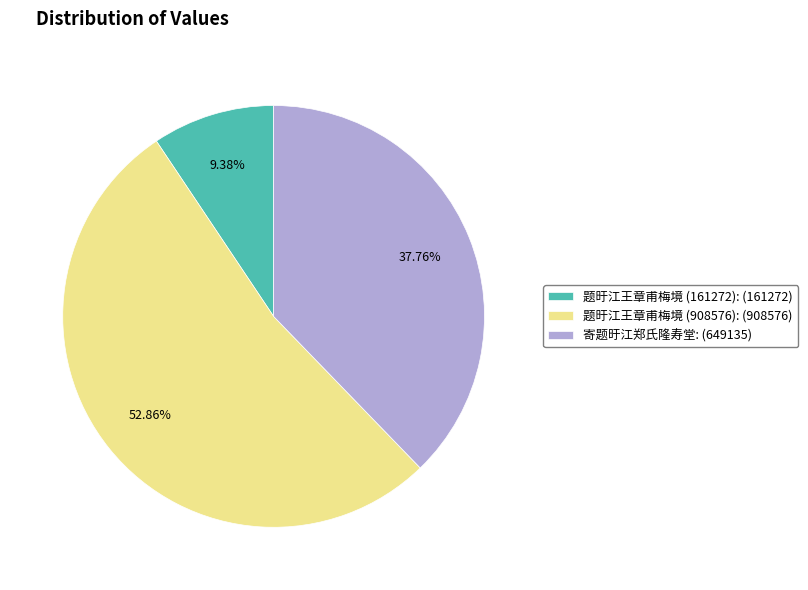

To the nearest percent, what is the difference between the largest and smallest slice percentages?

43%